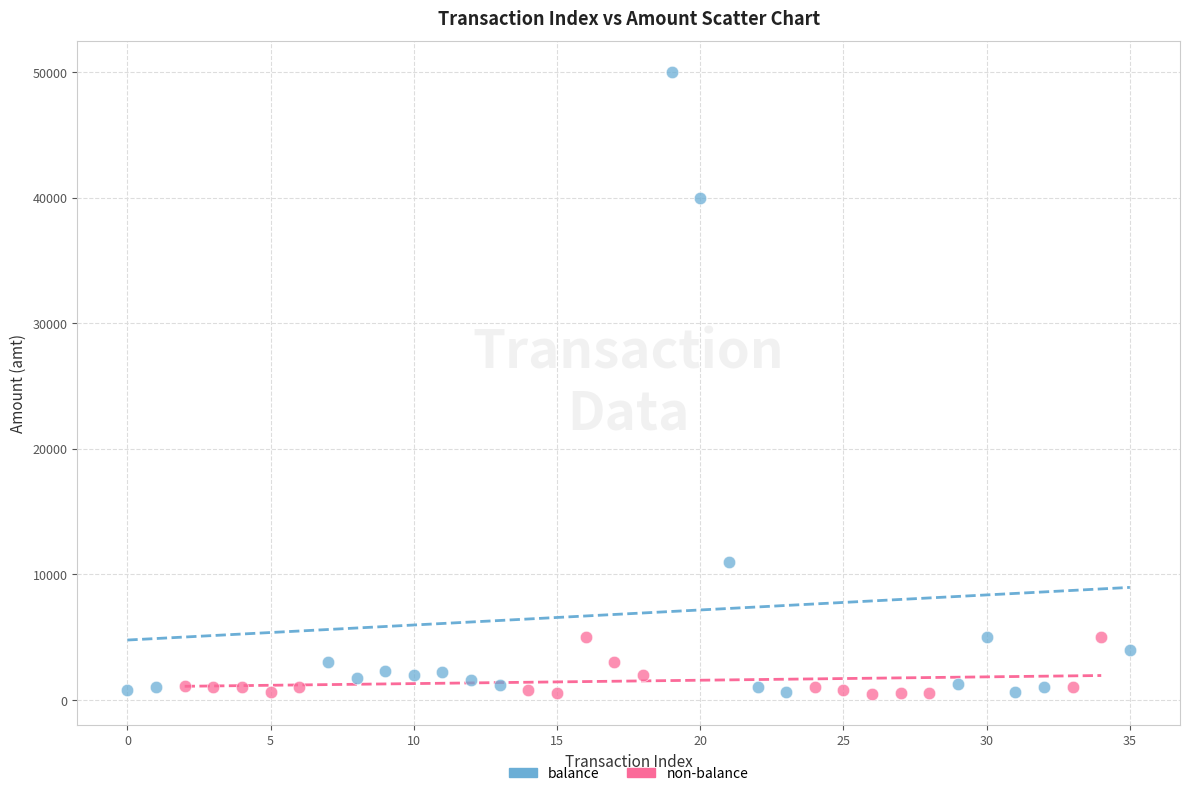

Which series has the widest spread of Y values?

balance